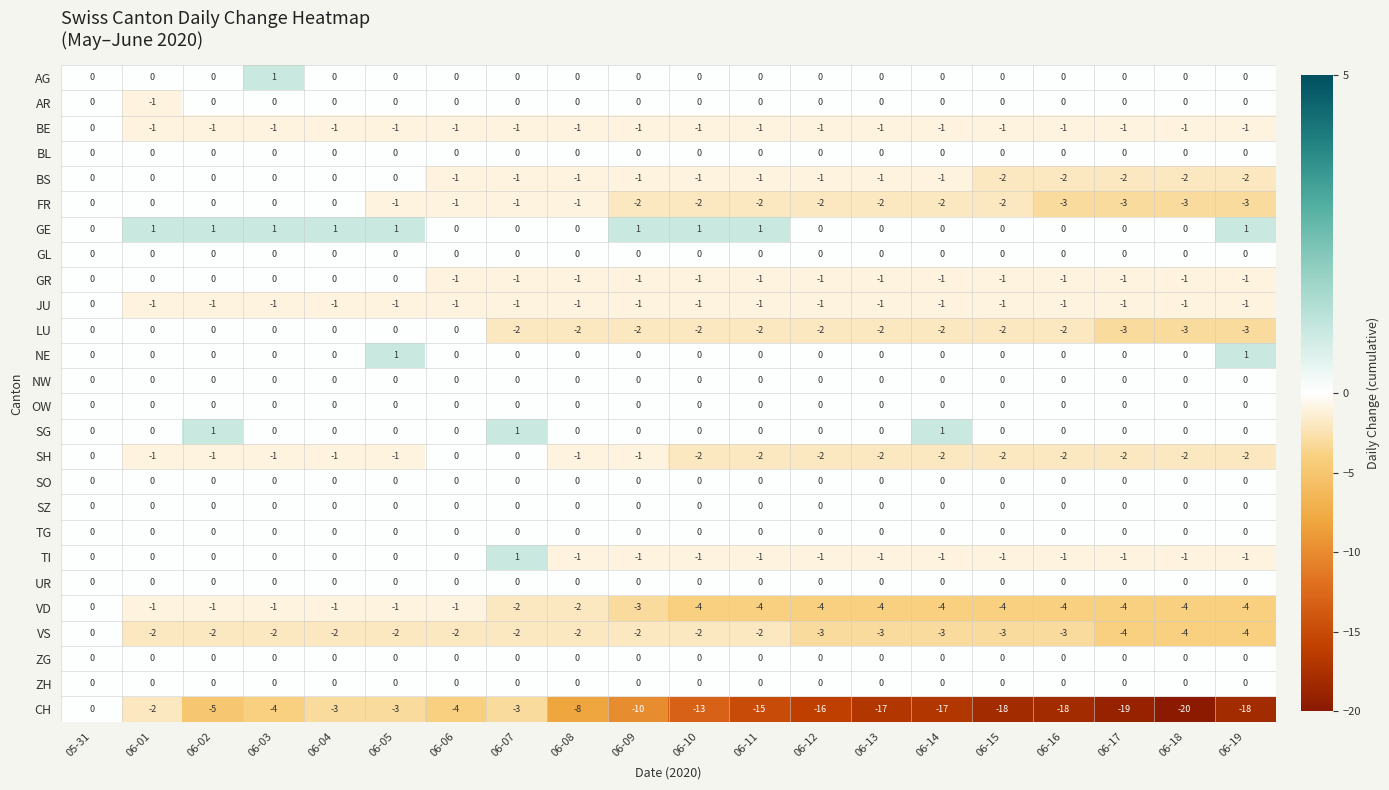

Which series has the largest range (max minus min)?

CH